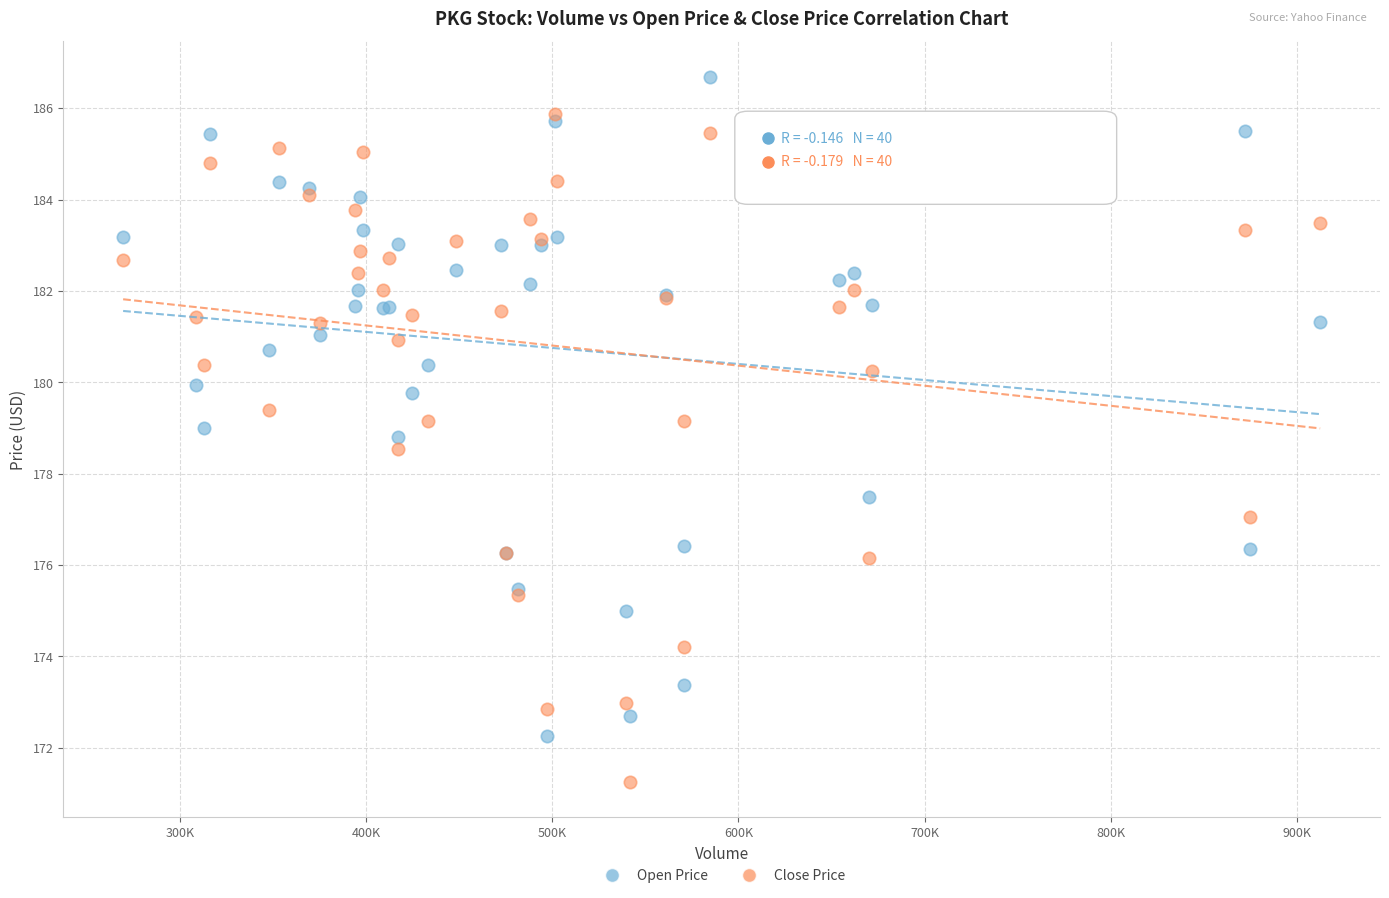

What is the X range (max minus min) for the scatter plot?

642900.0